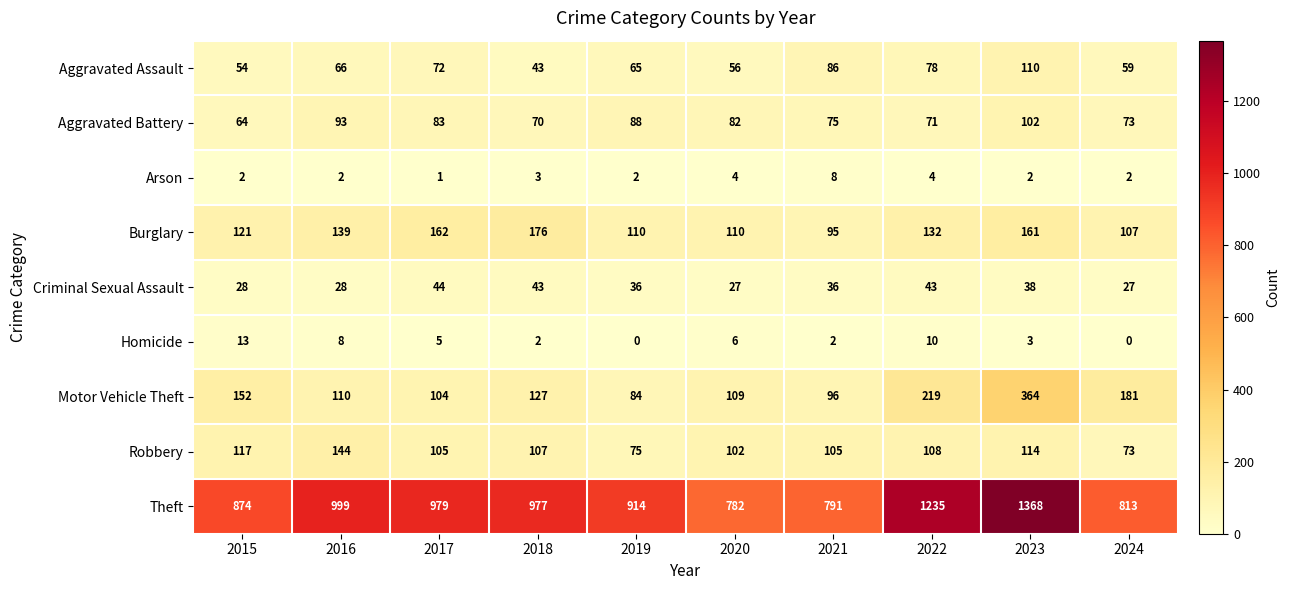

At which category does the chart reach its peak across all series?

2023